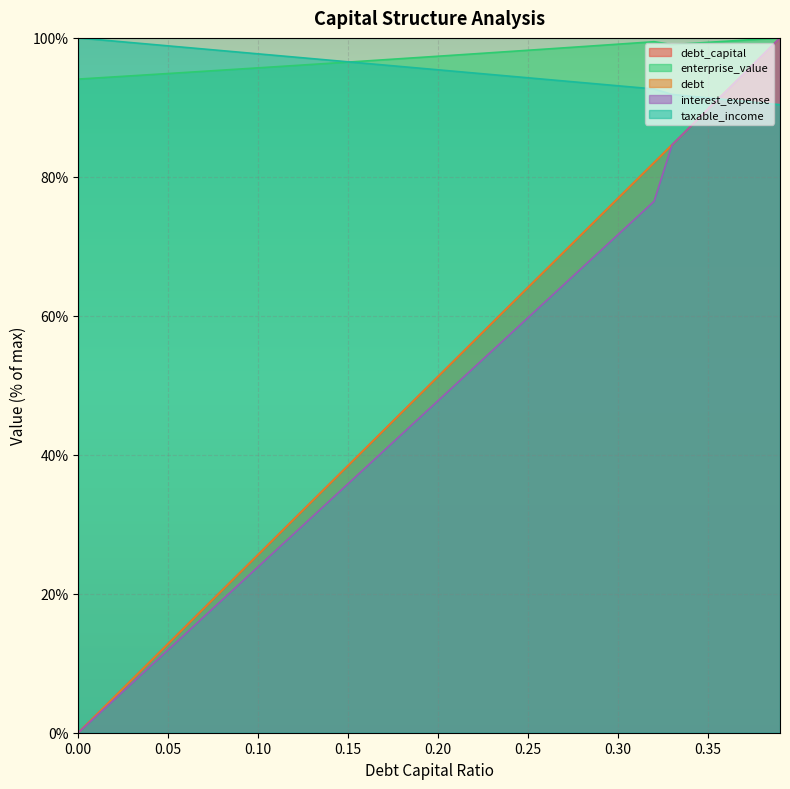

Does the chart display data point markers on the line(s)?

No